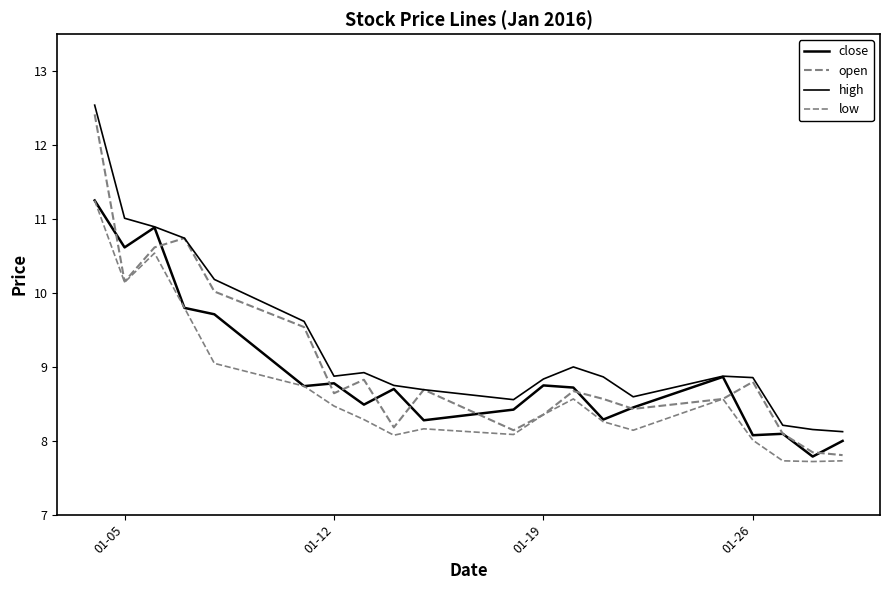

True or false: close and high cross at least once.

False